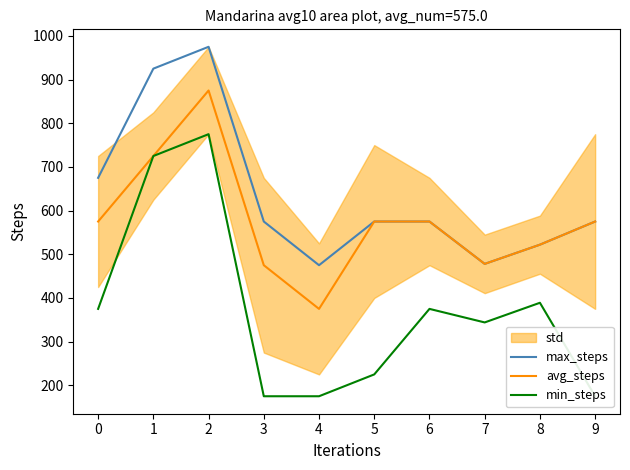

What is the sum of all max_steps values?

6350